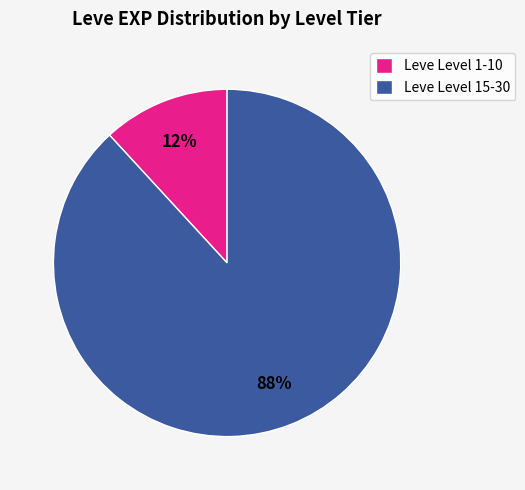

Is there any slice that represents more than half of the pie?

Yes